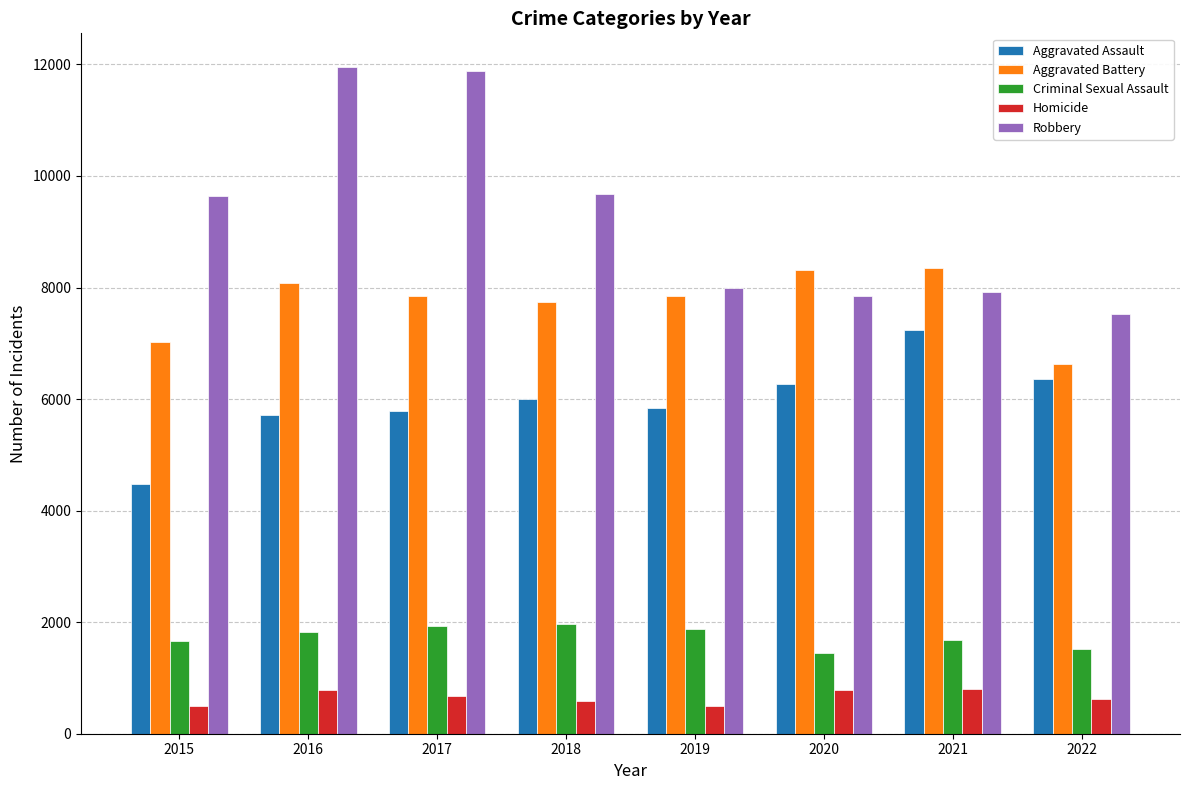

Is the value of Aggravated Assault at 2019 greater than the value of Robbery at 2019?

No